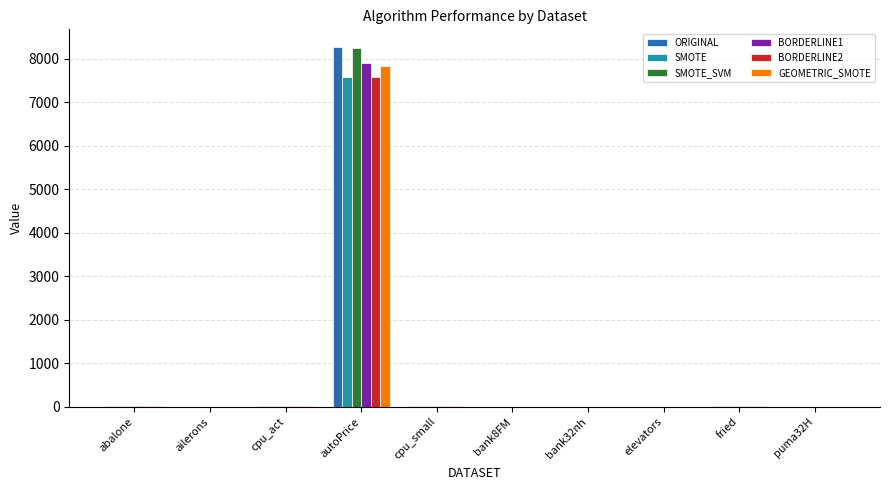

What is the average value of the GEOMETRIC_SMOTE series?

789.0